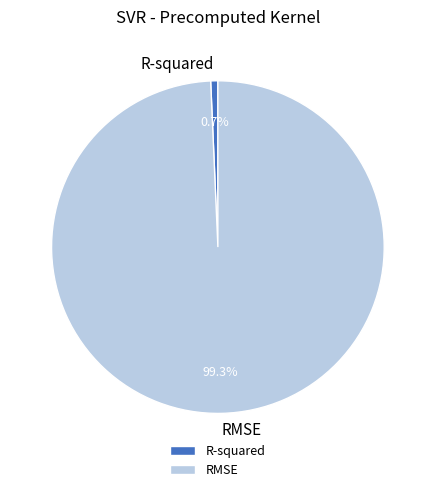

To the nearest percent, what percentage of the pie is RMSE?

99%